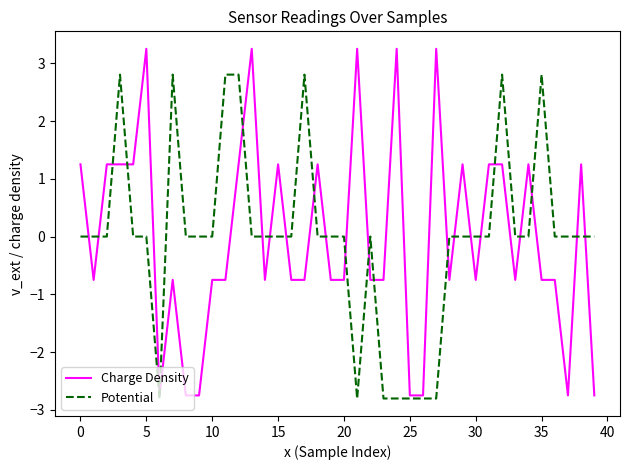

Which series has the largest range (max minus min)?

Charge Density